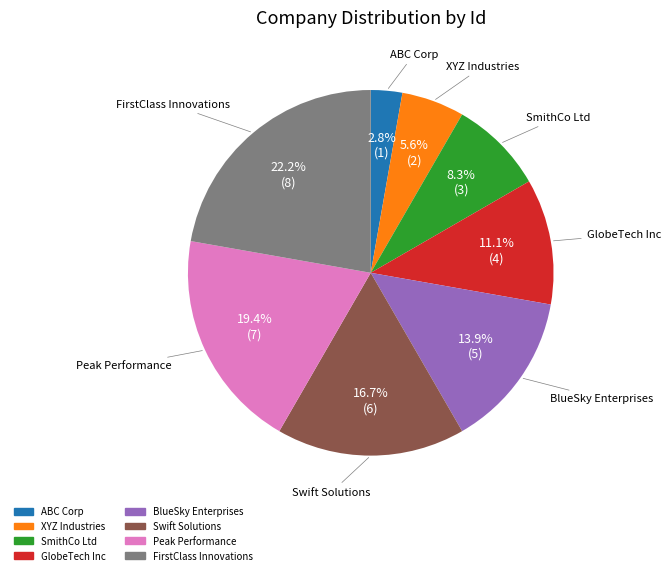

How many slices are in this pie chart?

8